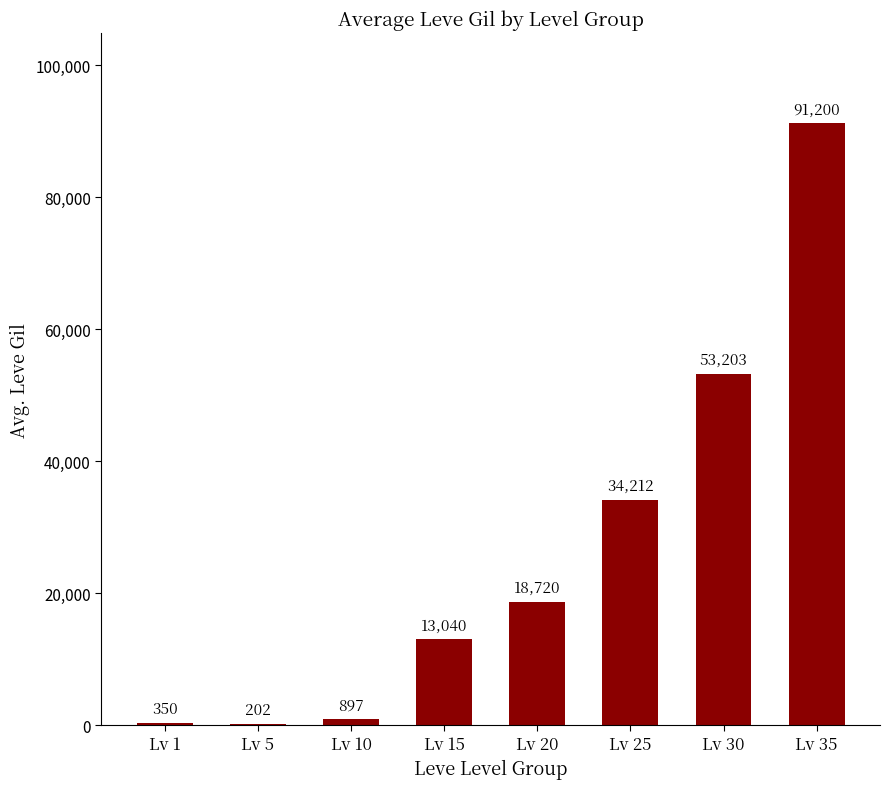

How many categories are shown in the chart?

8